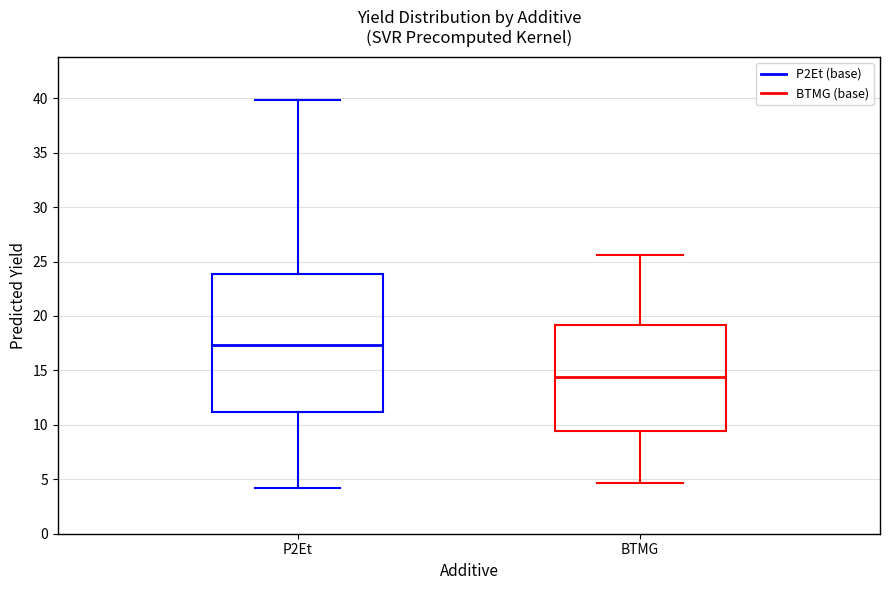

Which box has the lowest median line?

BTMG